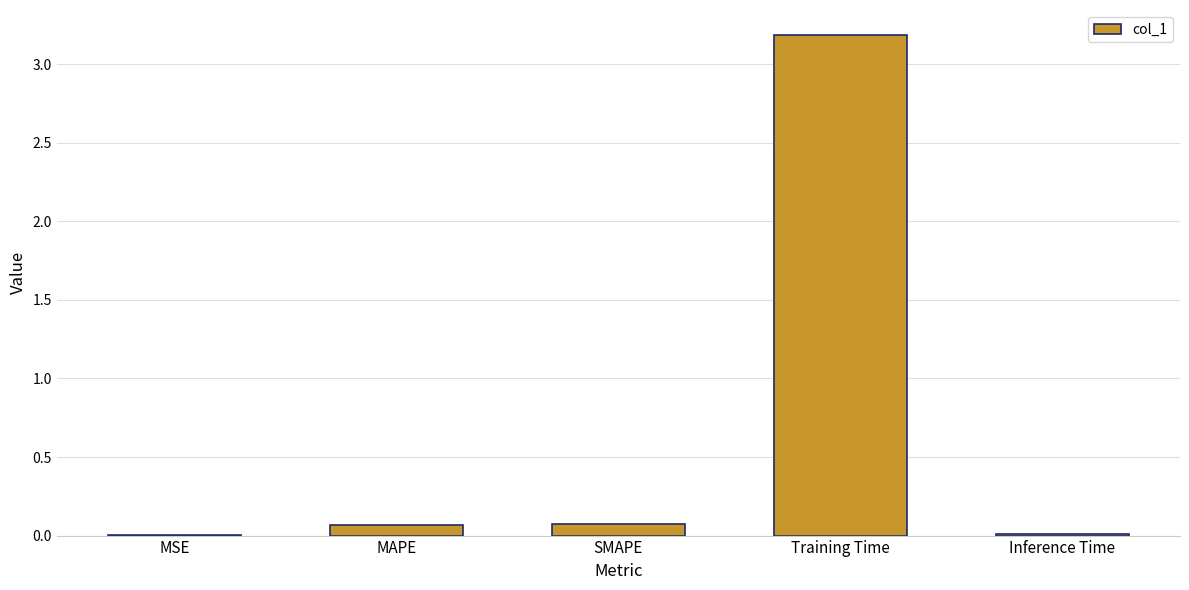

The chart shows a value of 0.0 at MSE. True or false?

True